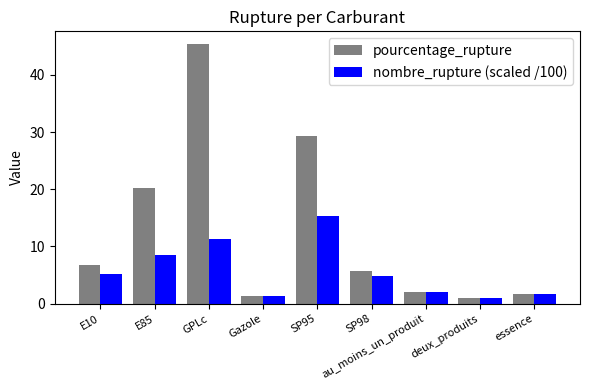

At which label does pourcentage_rupture first exceed 5?

E10